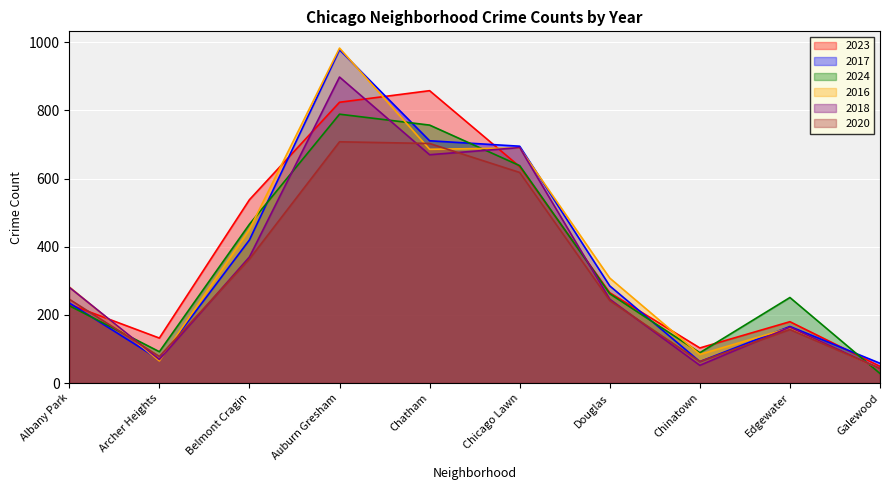

What is the total value across all series at Albany Park?

1502